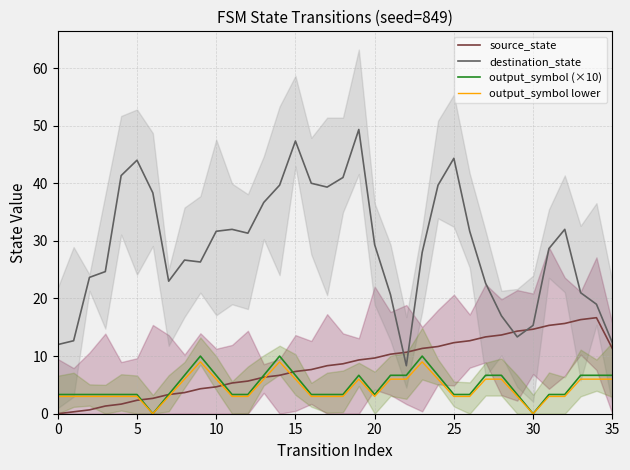

True or false: output_symbol lower has a value of 6.0 at 8.

True